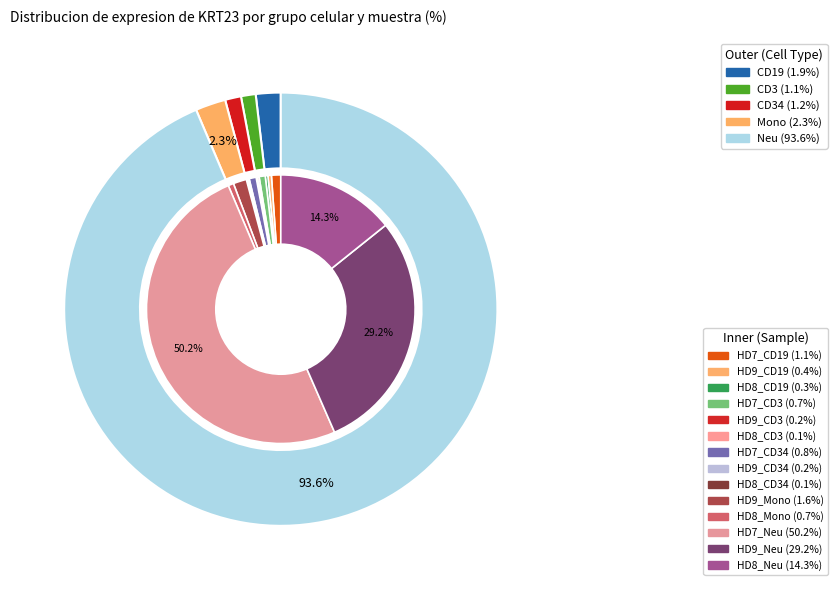

True or false: HD8_Mono accounts for 1% of the total.

True